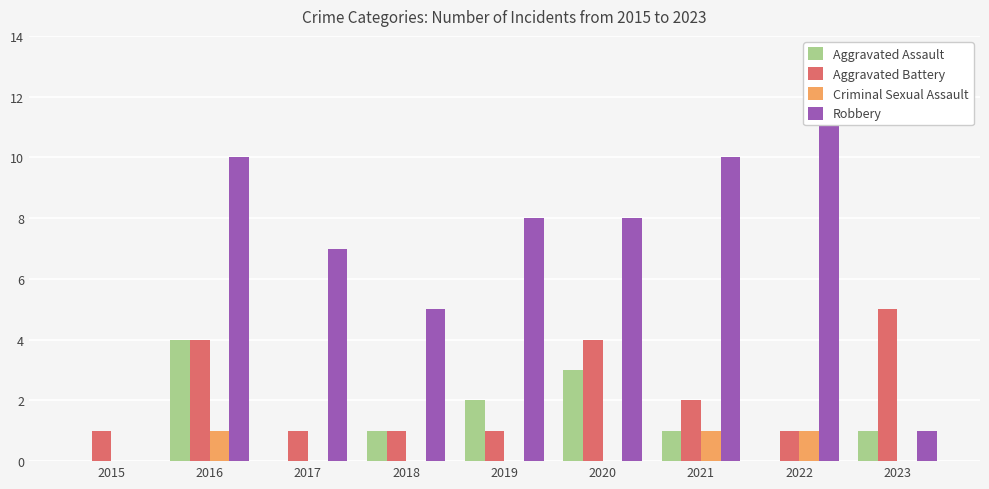

Which category has the lowest value in the Robbery series?

2015